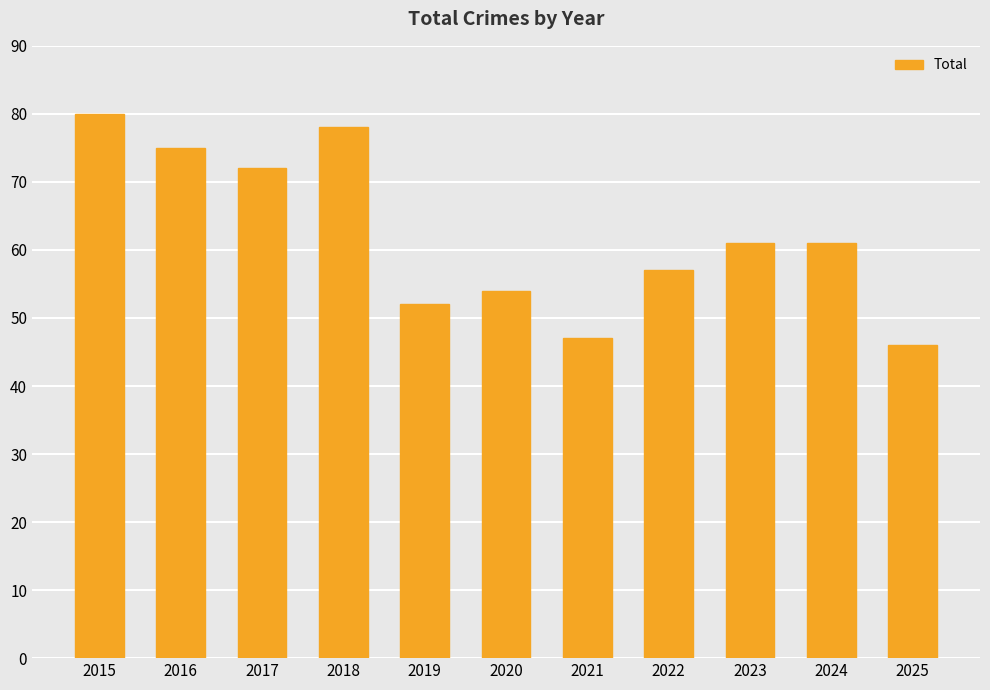

Does the chart contain any negative values?

No